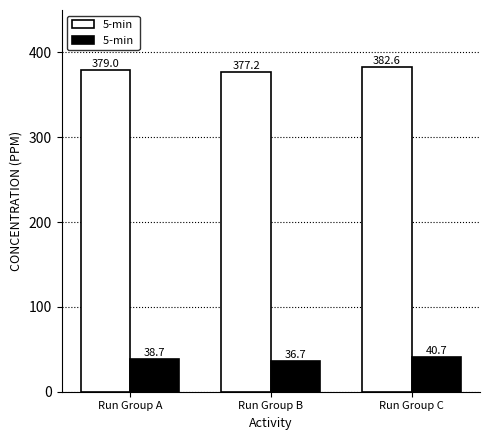

At which category does the chart reach its minimum across all series?

Run Group B